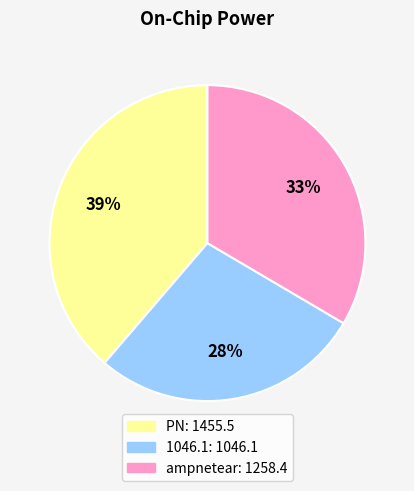

Does ampnetear account for over 50% of the chart?

No